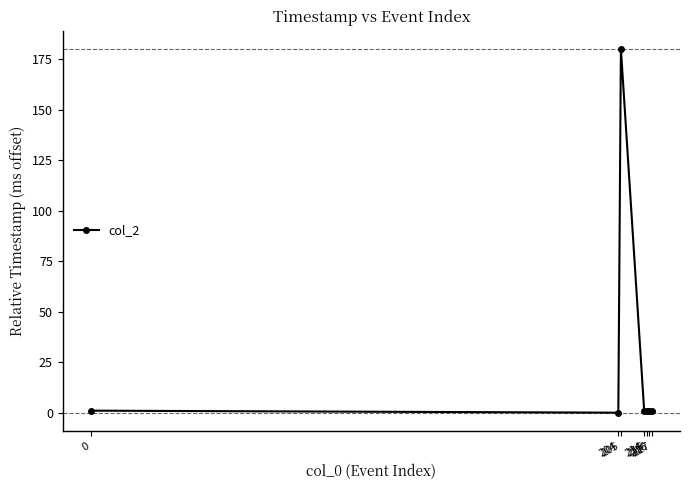

What is the change in value from 0 to 204?

-1